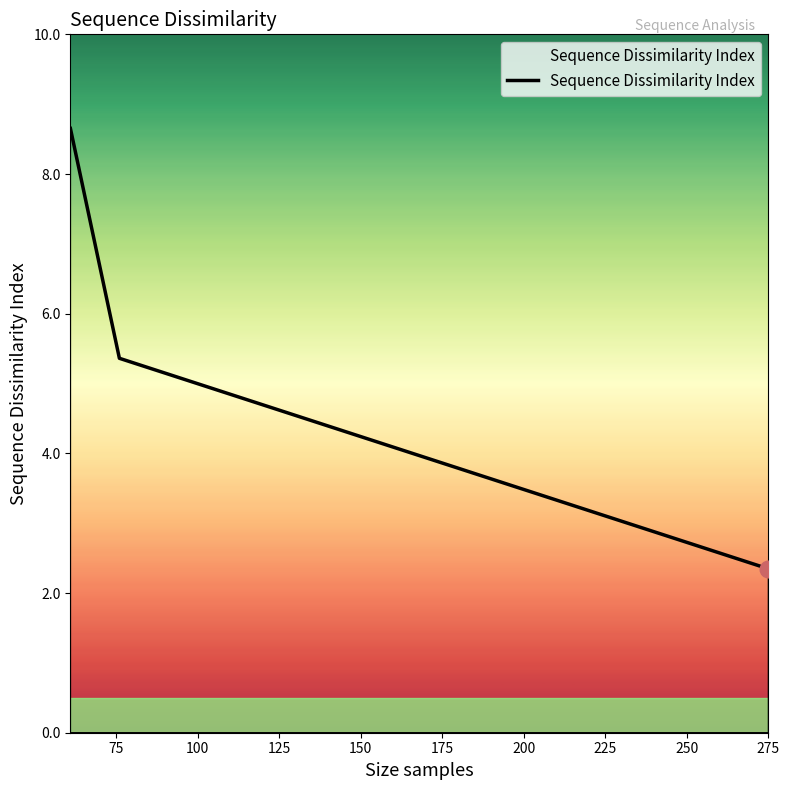

What is the difference between the maximum and minimum values?

6.3